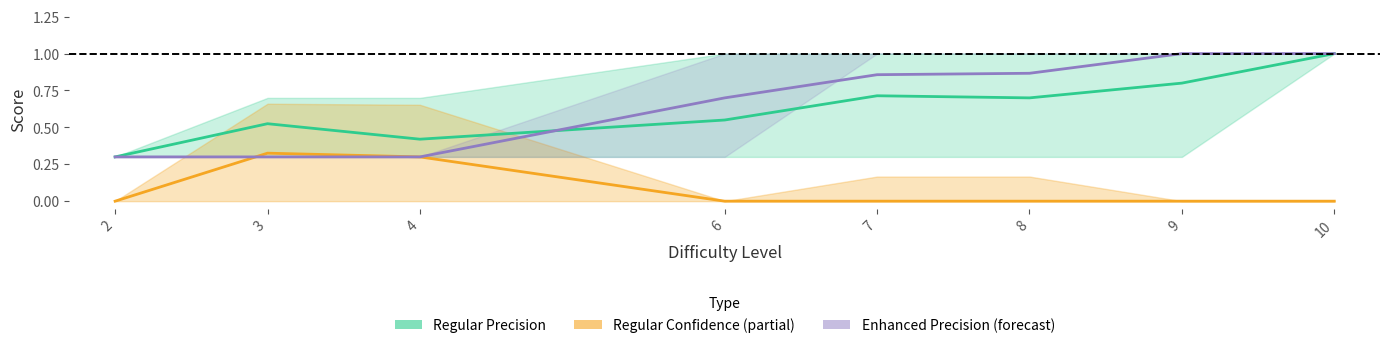

True or false: Regular Confidence (partial) has more than 2 points higher than both neighbors.

False